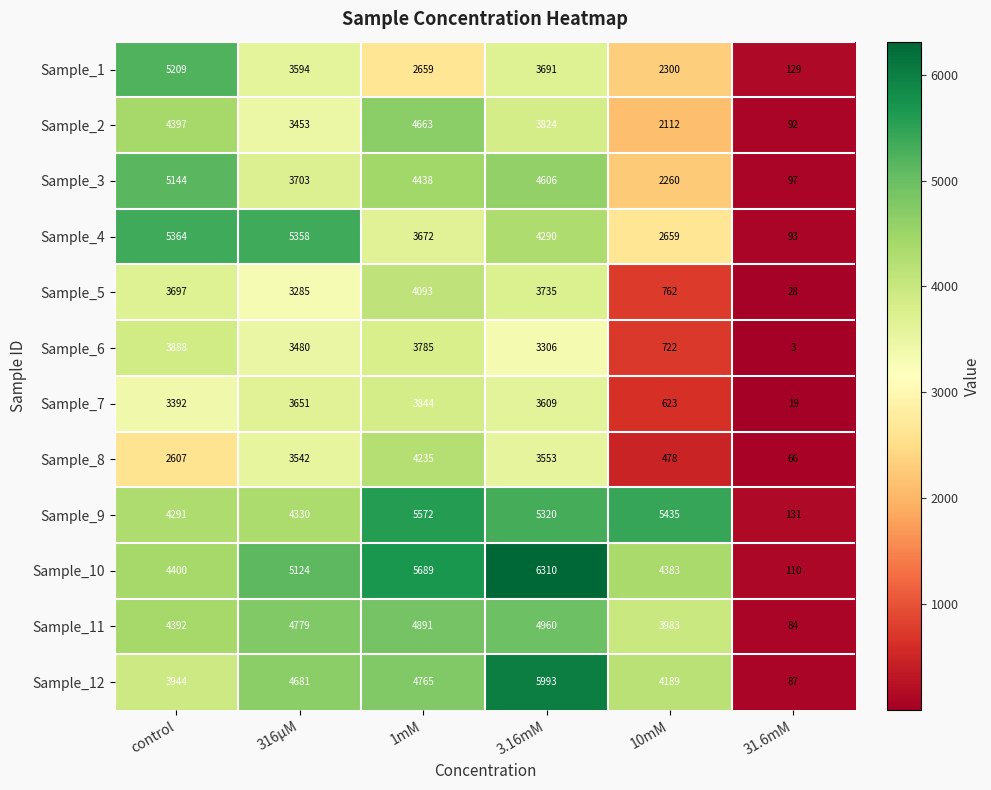

At which category is the sum across all series the highest?

3.16mM